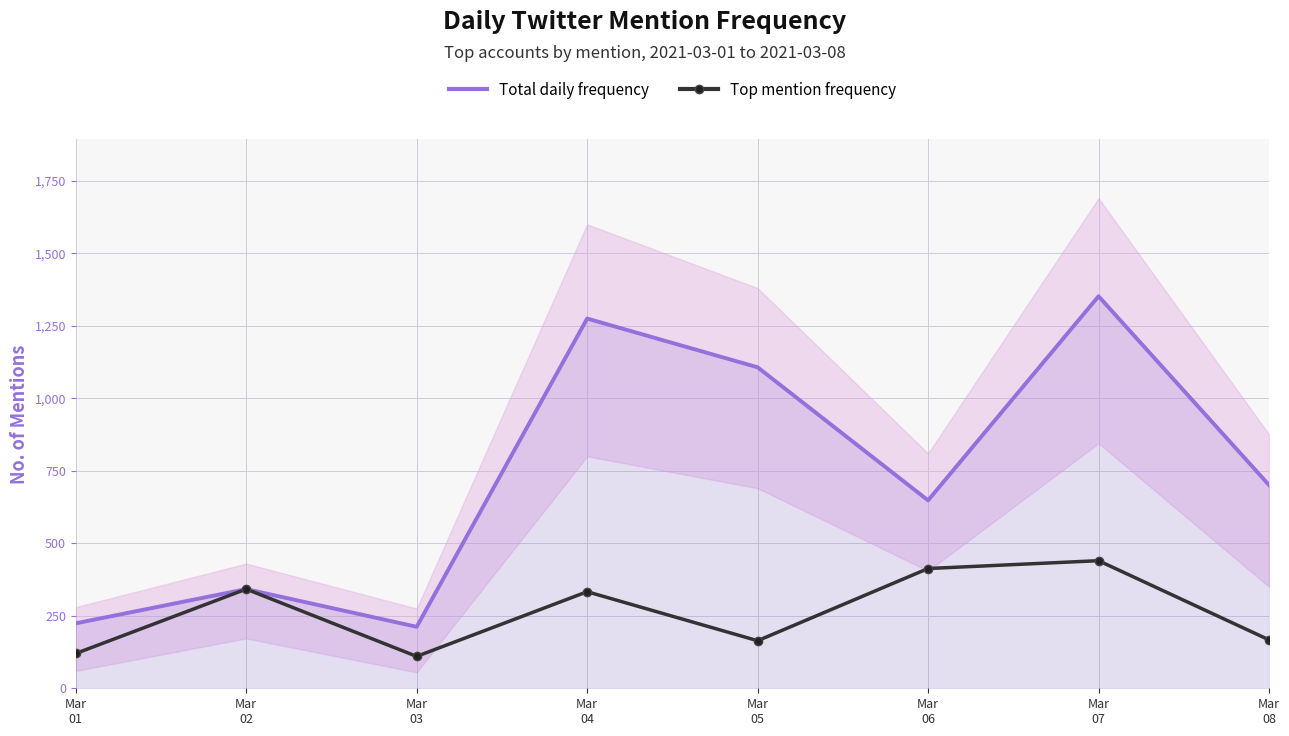

At which label is Top mention frequency closest to 275?

Mar
04